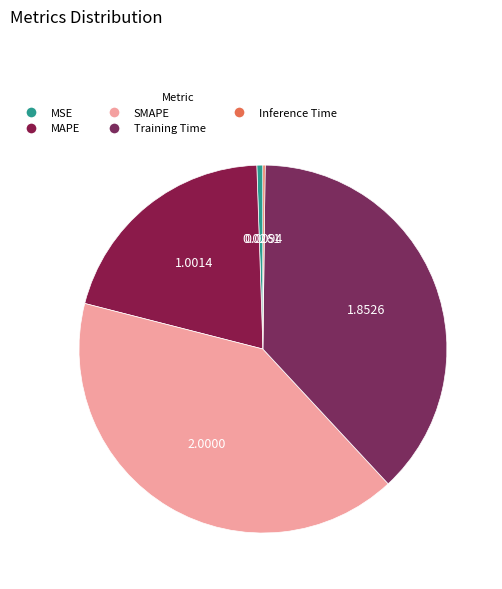

To the nearest percent, what percentage of the pie is SMAPE?

41%